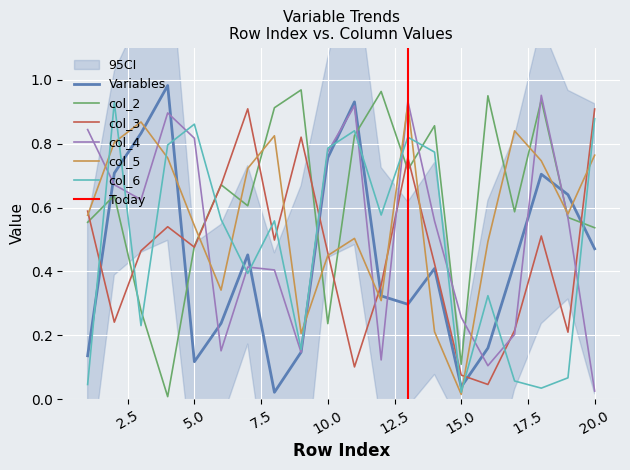

True or false: col_2 has more than 0 points higher than both neighbors.

True